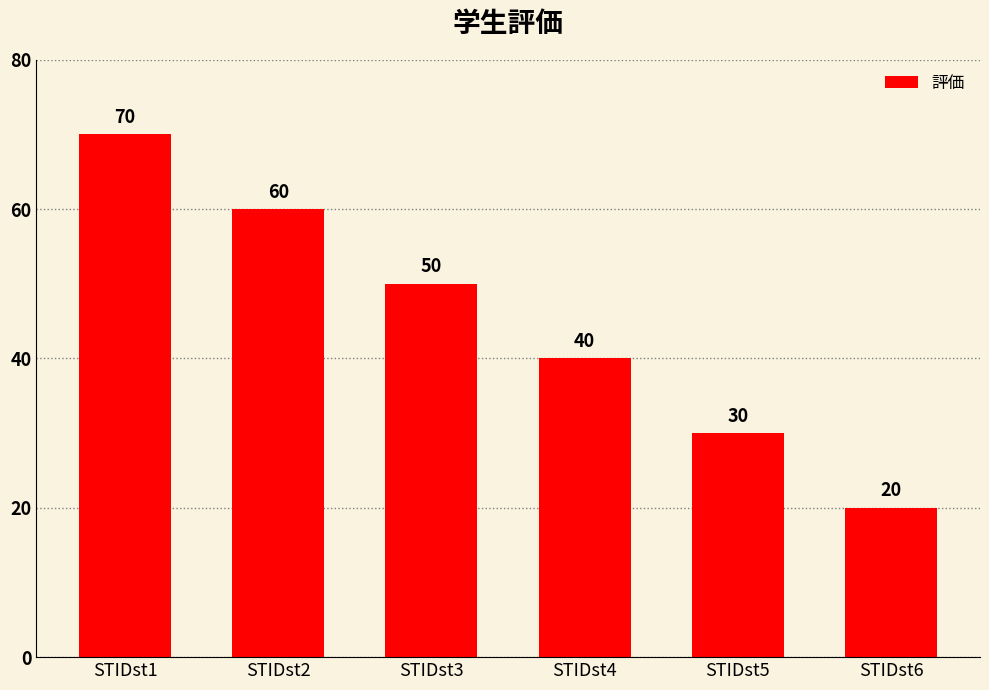

Rank the categories by value from lowest to highest.

STIDst6, STIDst5, STIDst4, STIDst3, STIDst2, STIDst1